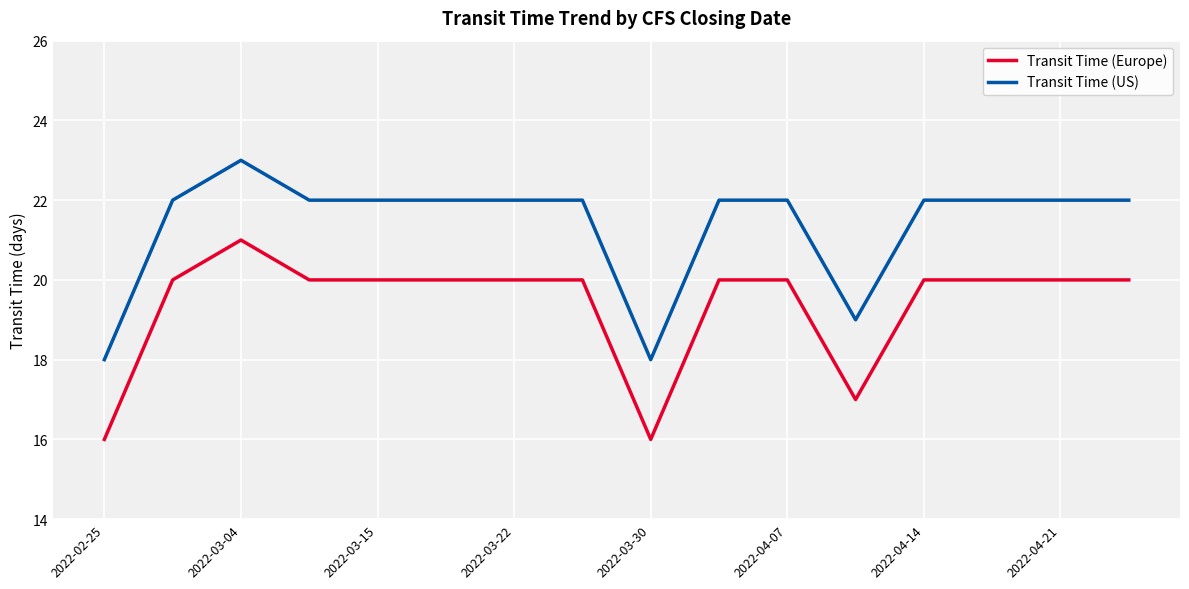

True or false: Transit Time (Europe) and Transit Time (US) intersect in this chart.

False